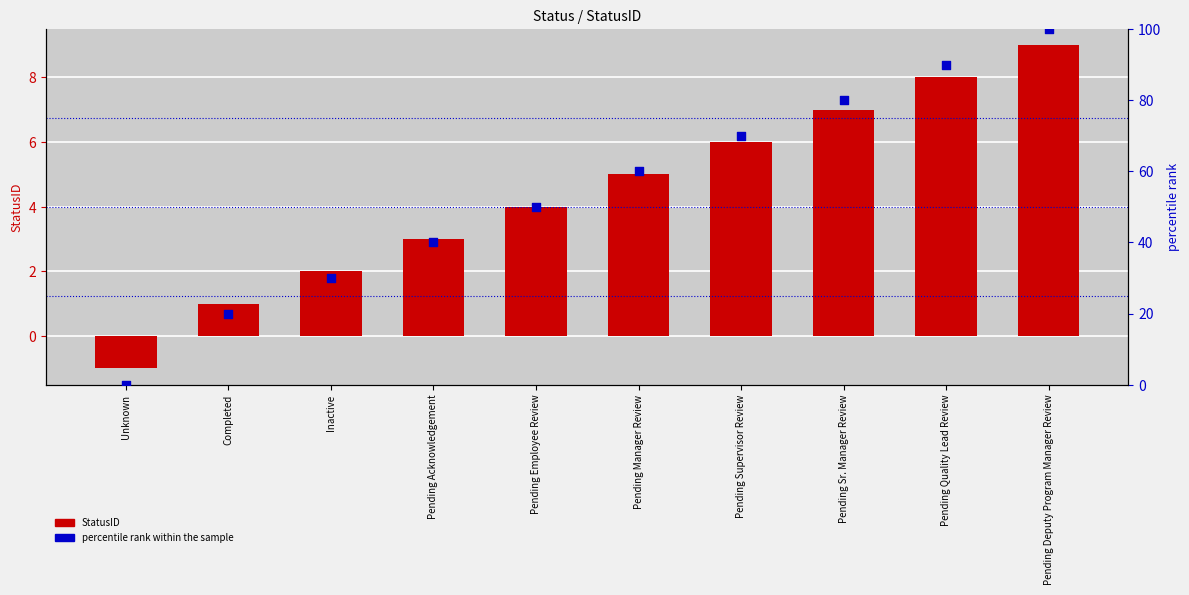

What are all the series names shown in the legend?

StatusID, percentile rank within the sample